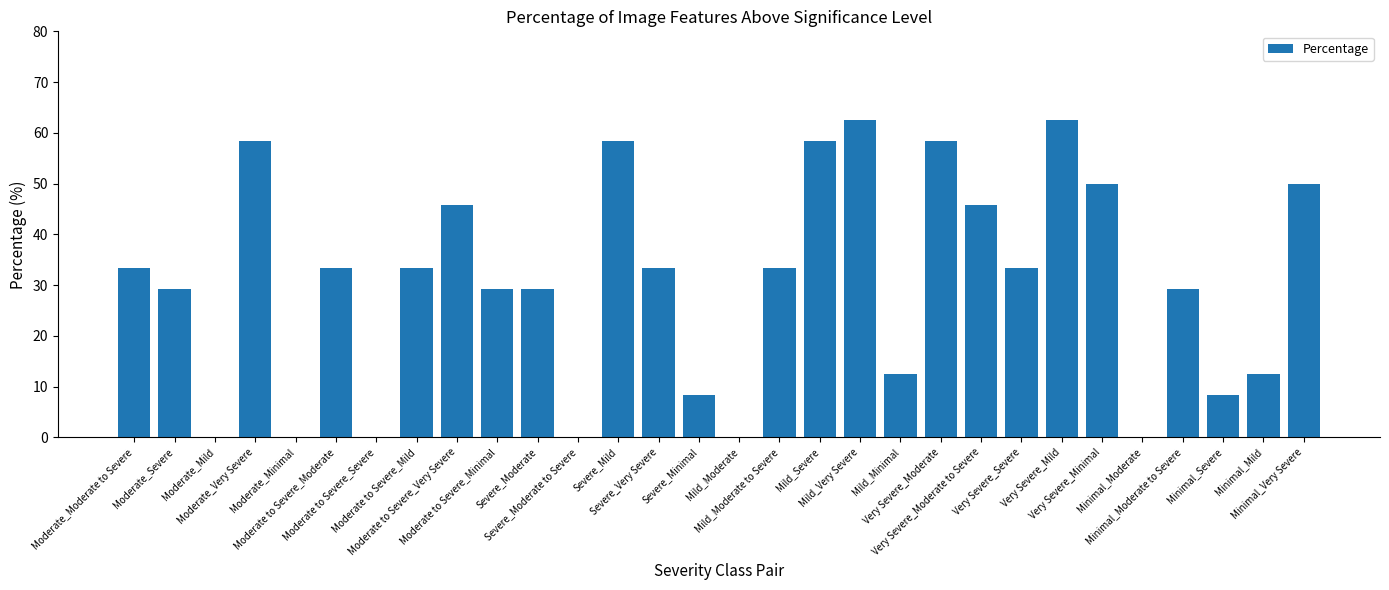

What is the change in value from Moderate_Severe to Severe_Minimal?

-20.8